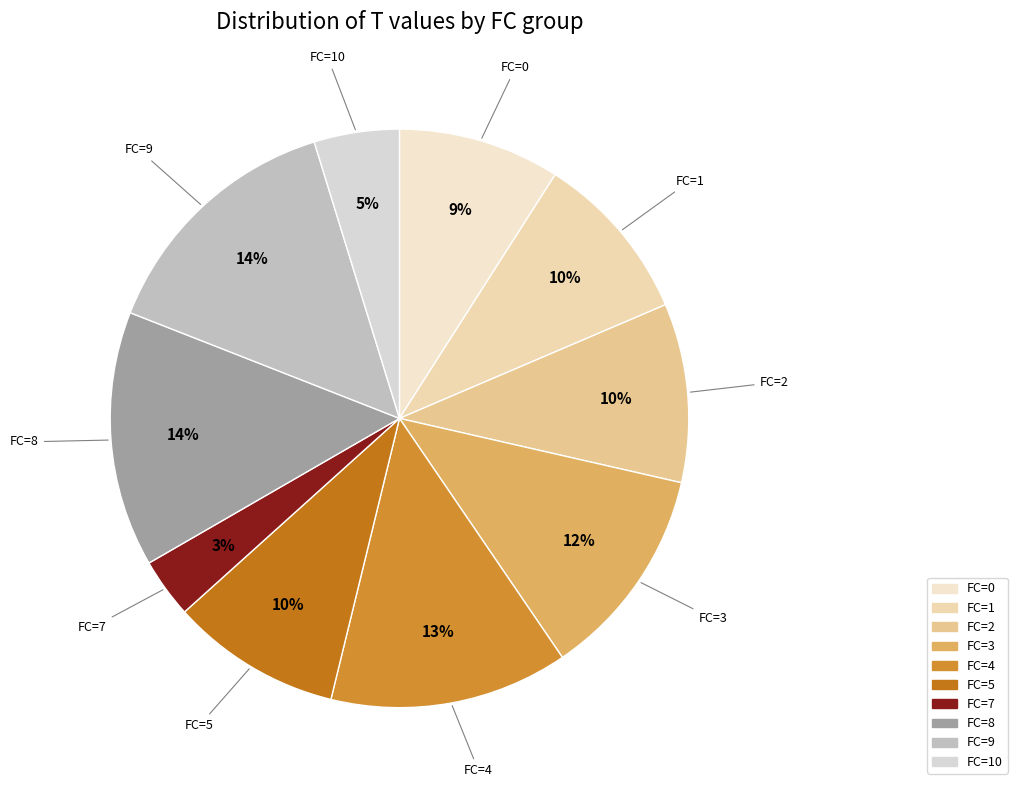

Does any single category account for the majority?

No